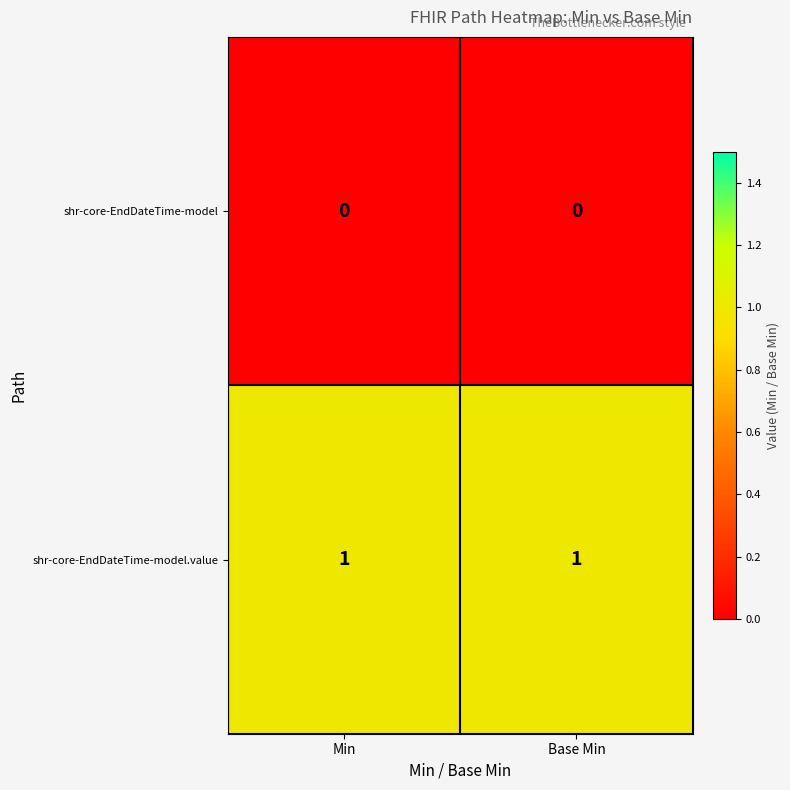

At Base Min, list the series in order from largest to smallest.

shr-core-EndDateTime-model.value, shr-core-EndDateTime-model